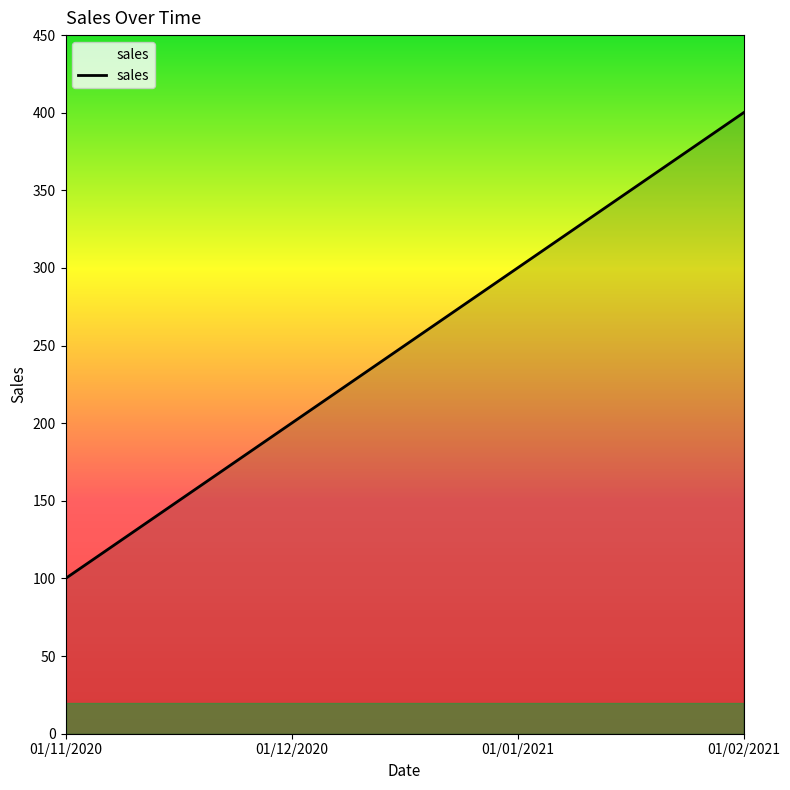

Where is the data nearest to the value 250?

01/12/2020